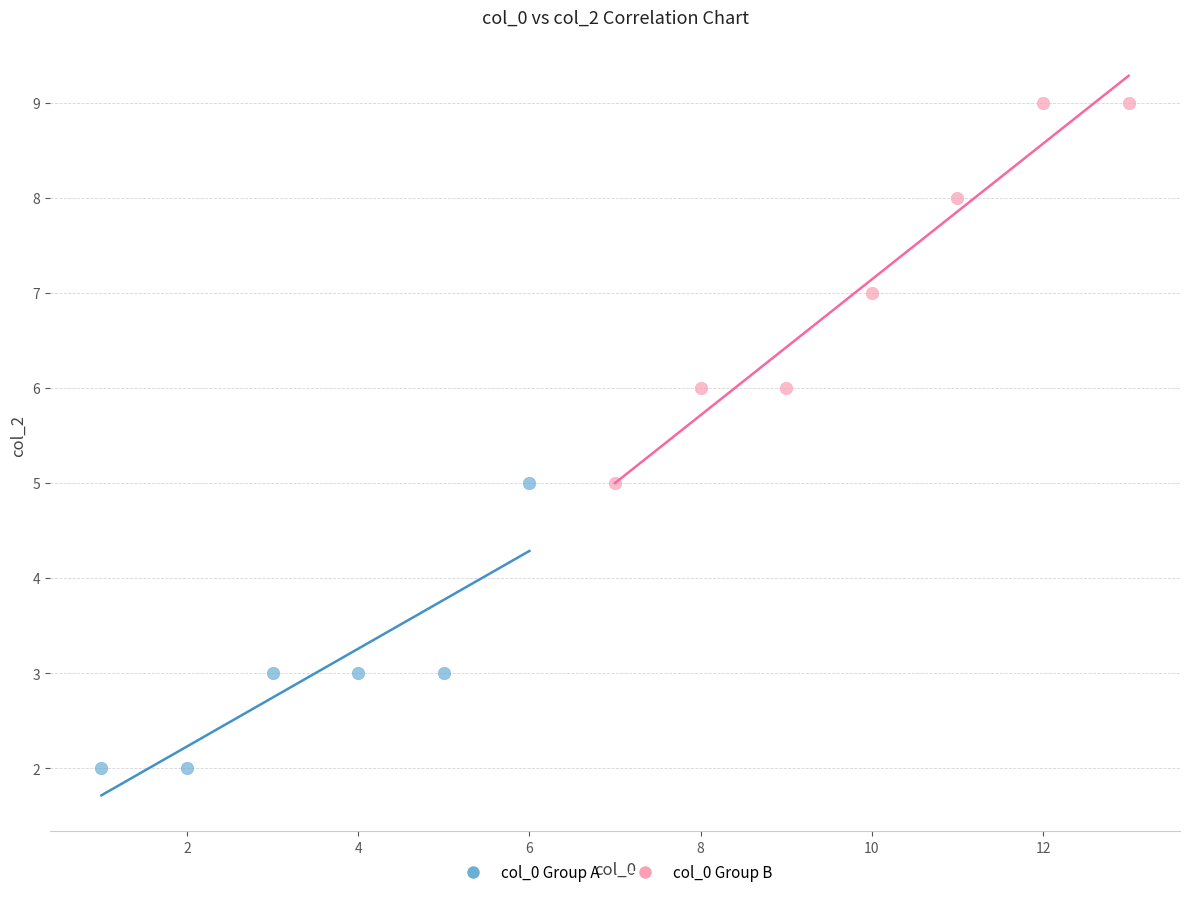

Which series contains the highest Y value?

col_0 Group B